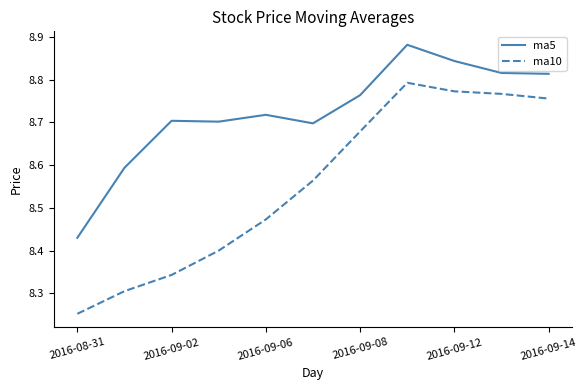

What is the difference between the maximum and minimum values in the ma10 series?

0.5